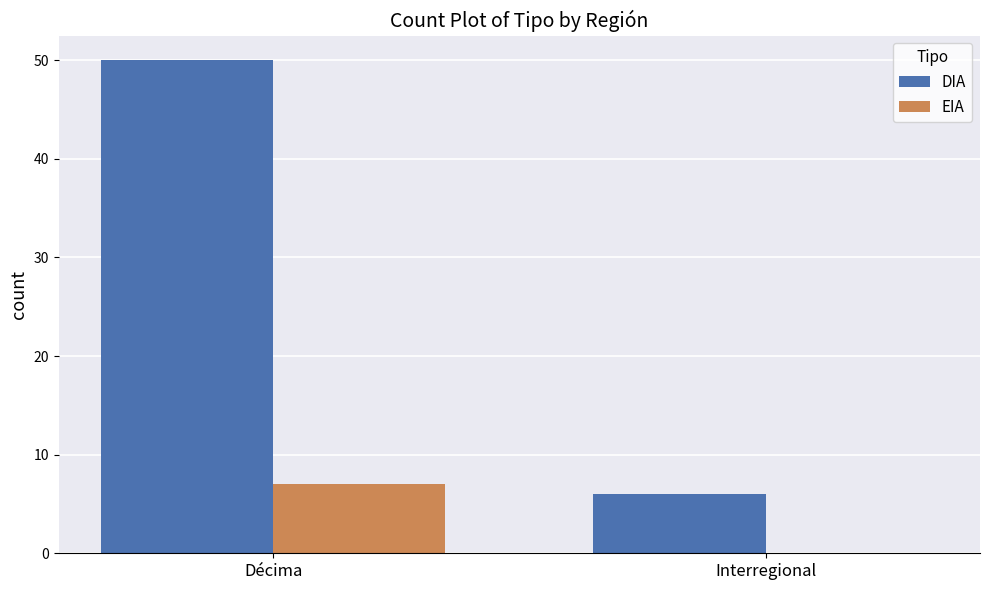

At which category does the chart reach its peak across all series?

Décima